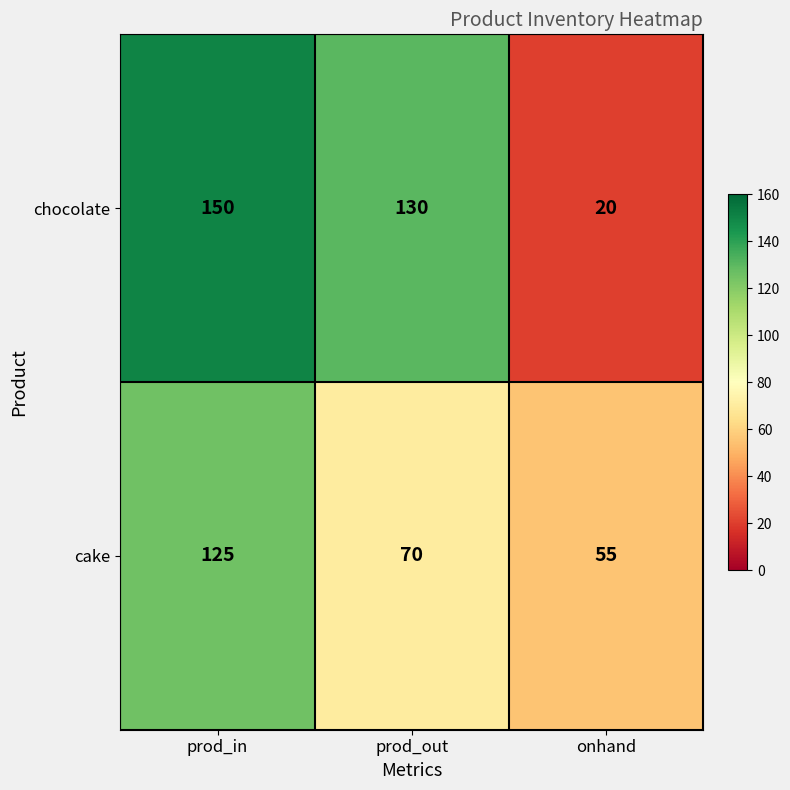

Which series has the widest spread of values?

chocolate